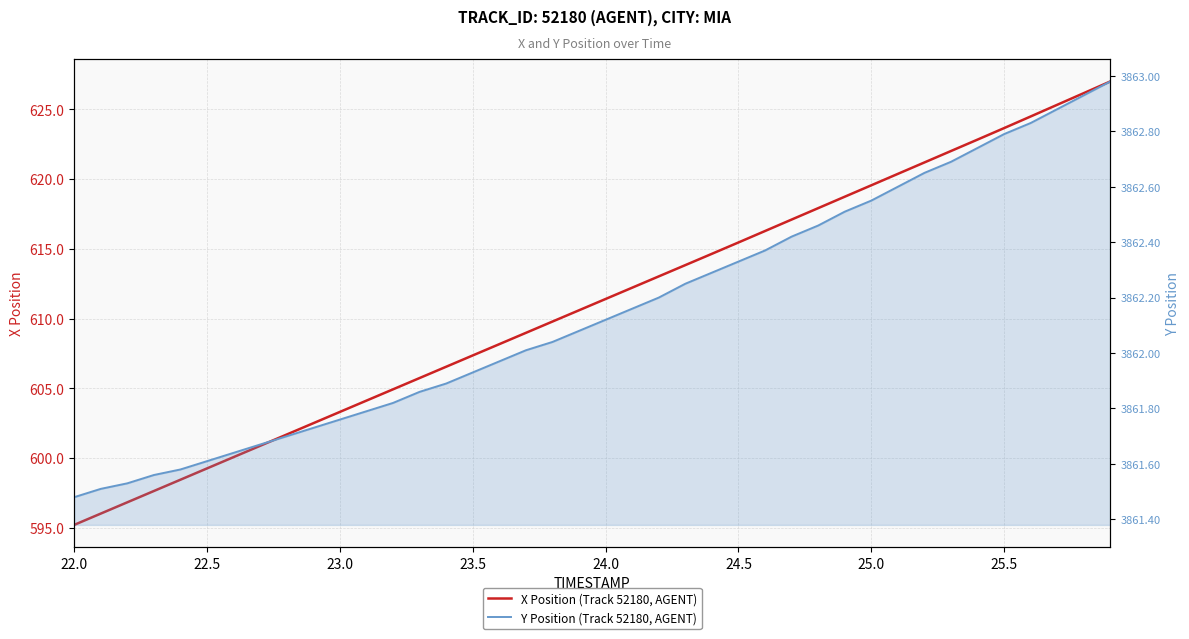

Is it true that Y Position (Track 52180, AGENT) equals 1697.3 at 19?

False